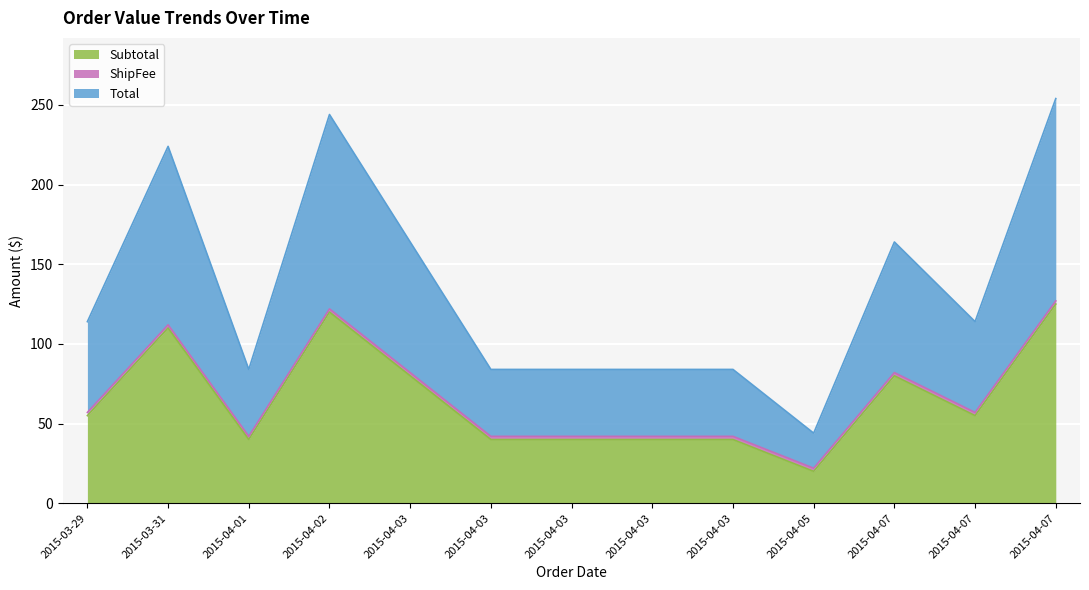

What is the label of the 8th point from the right?

2015-04-03